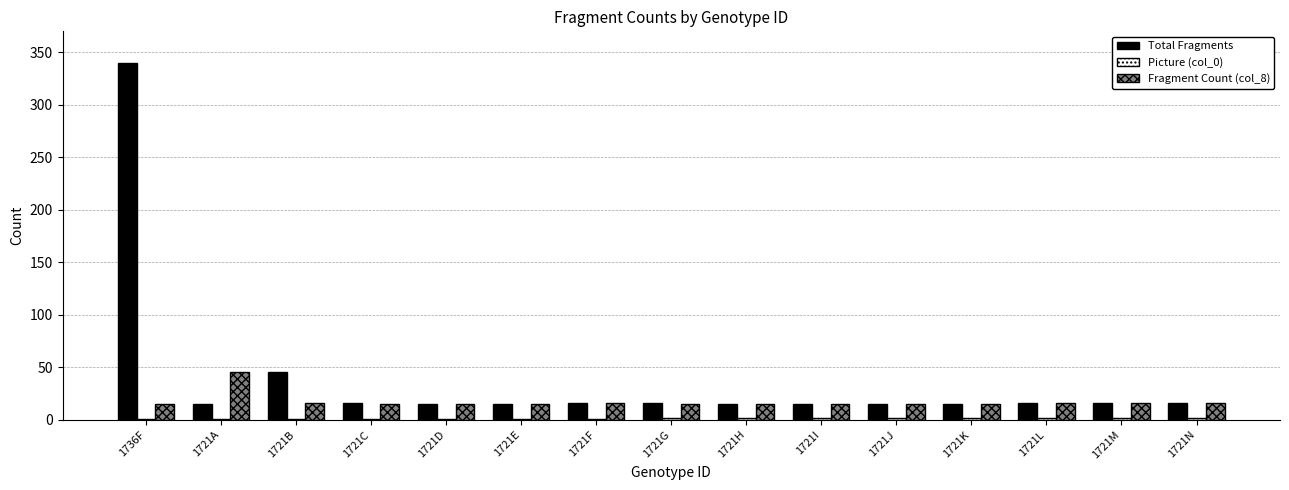

Which label corresponds to the largest value in the chart?

1736F